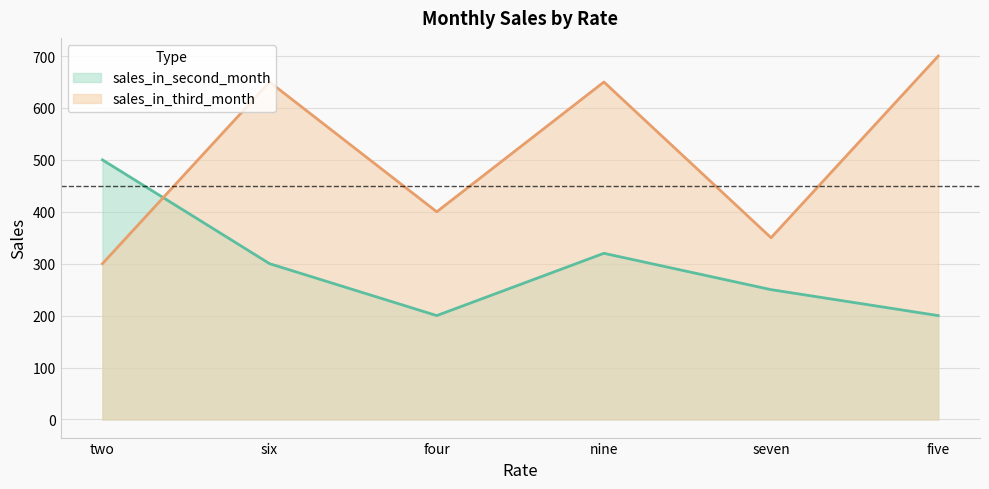

Where is the first local minimum for sales_in_second_month?

four